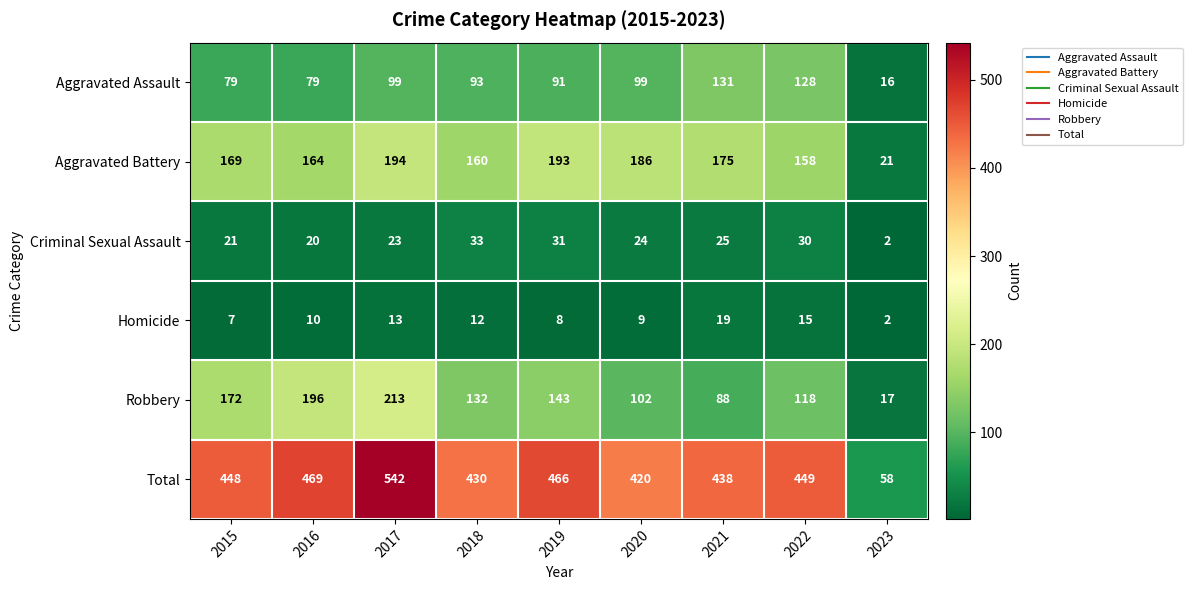

Which series has the largest range (max minus min)?

Total